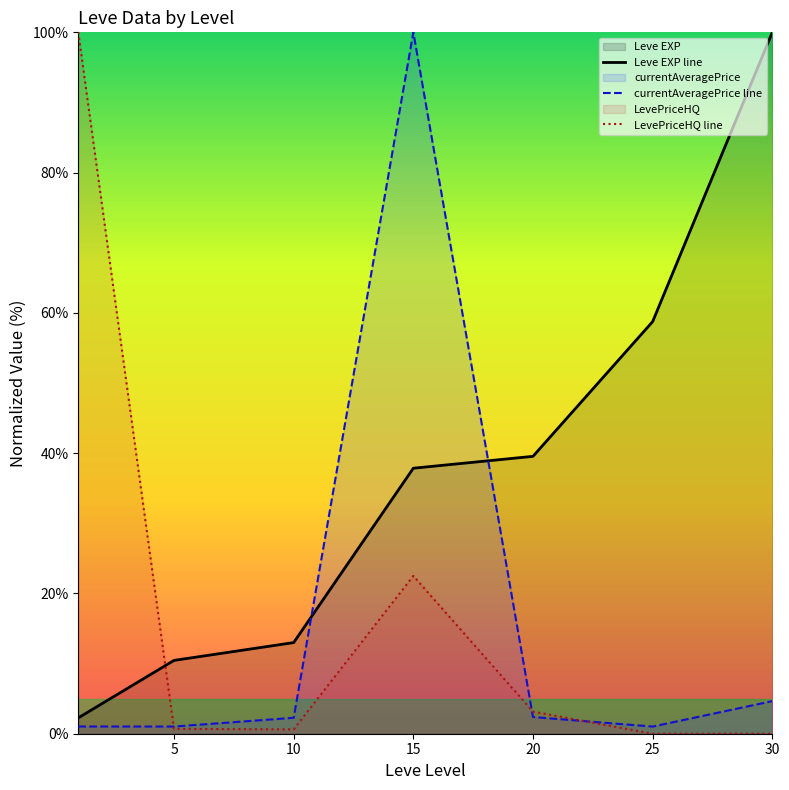

Reading left to right, what are all the values shown in this chart?

Leve EXP line: 2.3	10.5	13.0	37.9	39.5	58.8	100.0
currentAveragePrice line: 1.0	1.0	2.3	100.0	2.4	1.0	4.6
LevePriceHQ line: 100.0	0.7	0.6	22.5	3.2	0.0	0.0